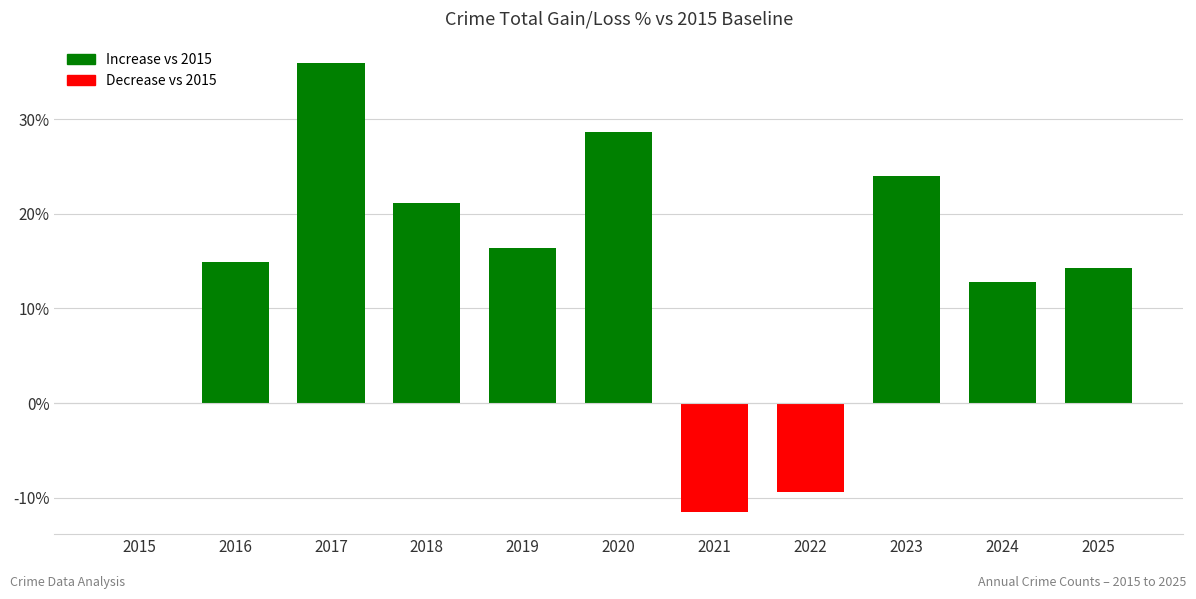

Are the bars grouped side by side (vs. stacked)?

No